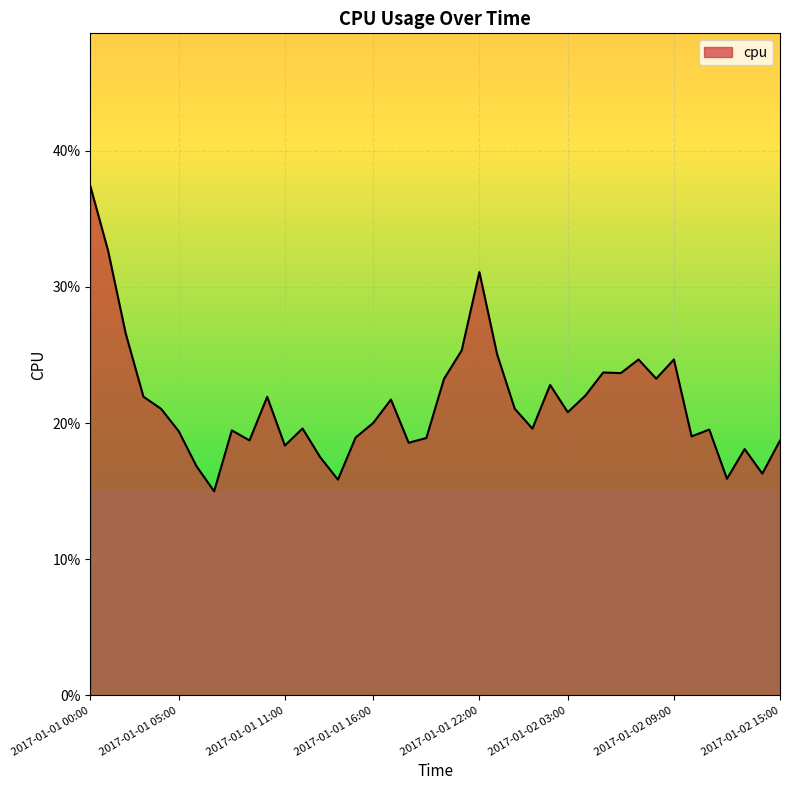

Reading left to right, transcribe all the data shown in this chart.

0.4	0.3	0.3	0.2	0.2	0.2	0.2	0.1	0.2	0.2	0.2	0.2	0.2	0.2	0.2	0.2	0.2	0.2	0.2	0.2	0.2	0.3	0.3	0.3	0.2	0.2	0.2	0.2	0.2	0.2	0.2	0.2	0.2	0.2	0.2	0.2	0.2	0.2	0.2	0.2